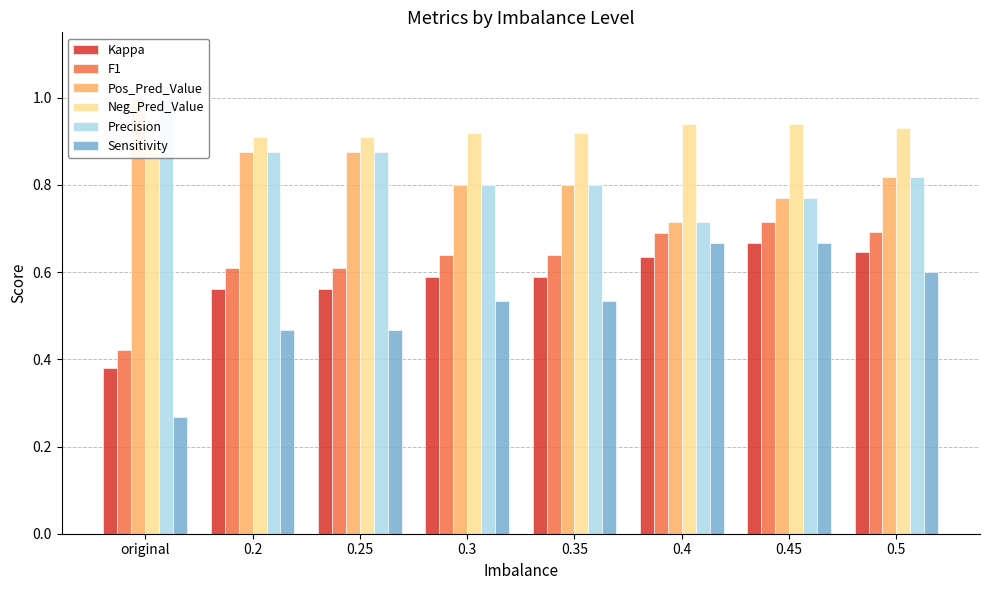

The Precision series shows 0.8 at 0.3. True or false?

True